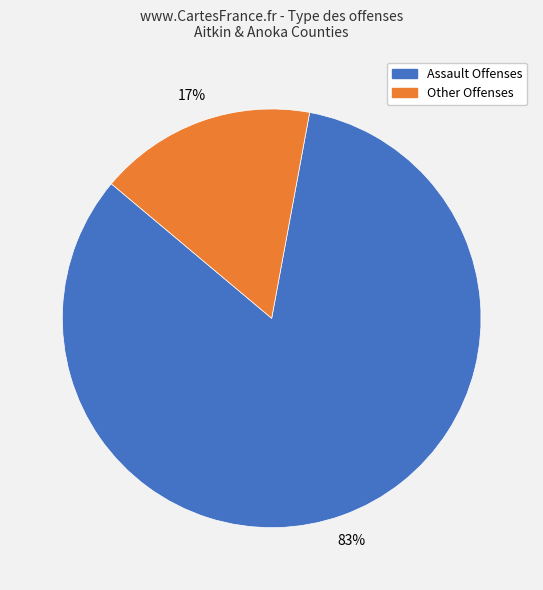

Does any single category account for the majority?

Yes